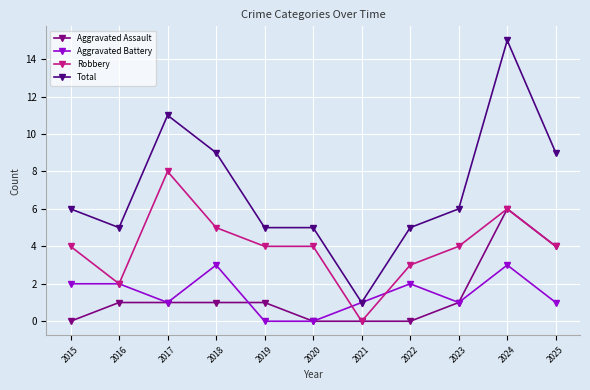

What is the difference between the maximum and minimum values in the Robbery series?

8